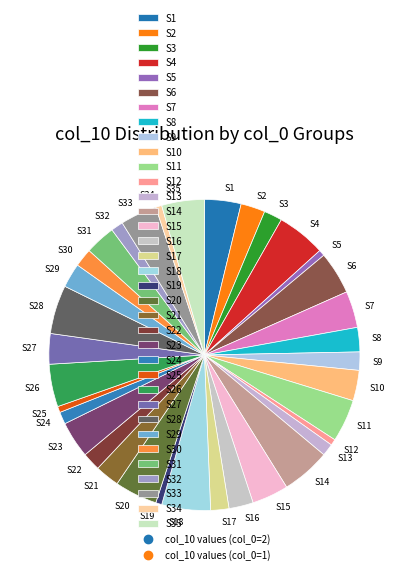

Do S30 and S32 together represent more than half of the pie?

No